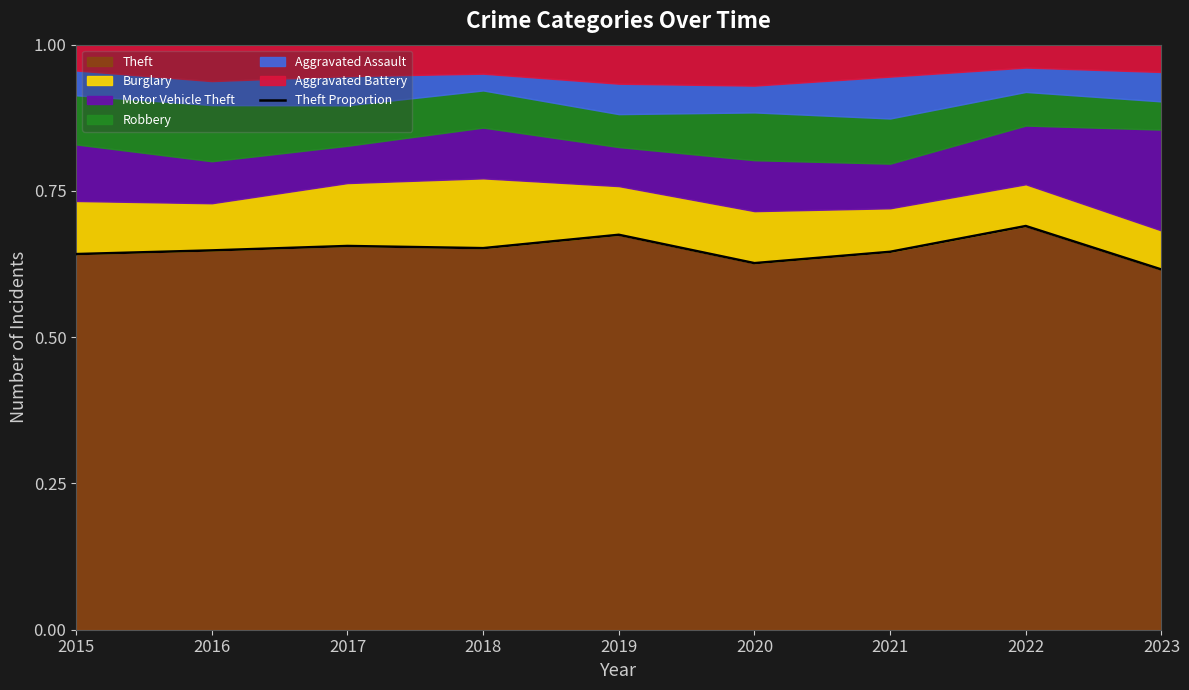

Rank the categories by value from highest to lowest.

2022, 2019, 2017, 2018, 2016, 2021, 2015, 2020, 2023